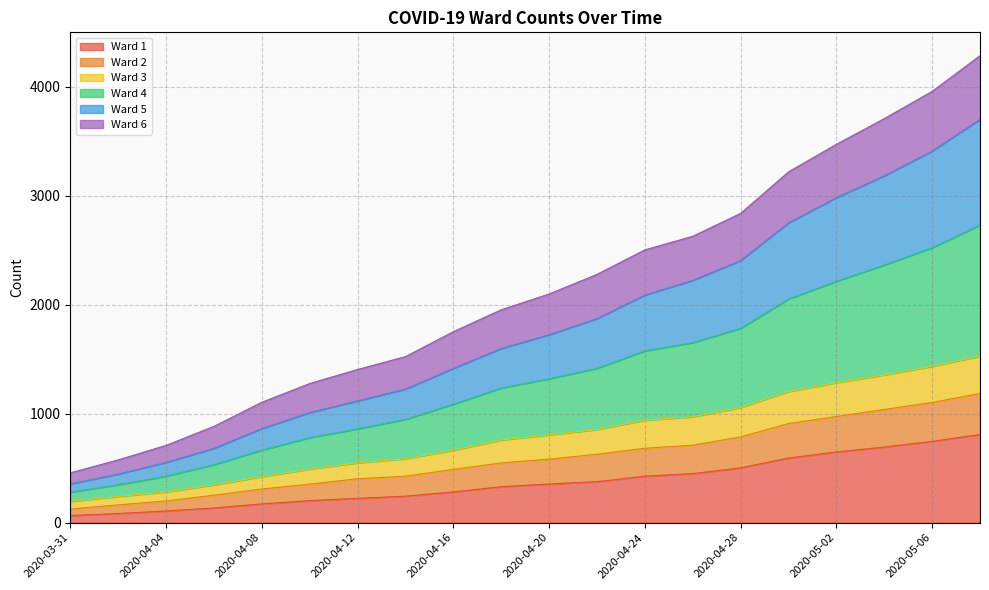

True or false: Ward 4 has more than 0 points higher than both neighbors.

False